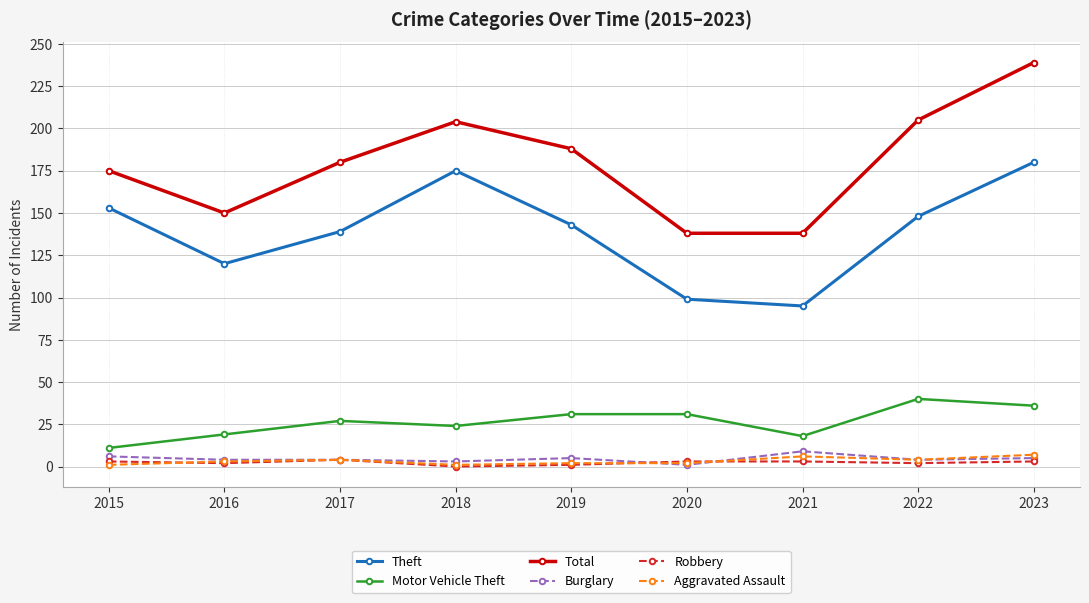

Does the chart have visible grid lines?

Yes